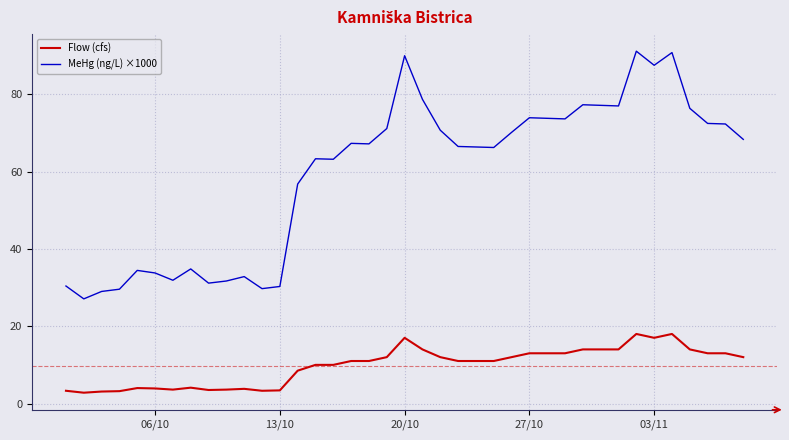

In MeHg (ng/L) ×1000, how many points are lower than both neighbors (excluding endpoints)?

10